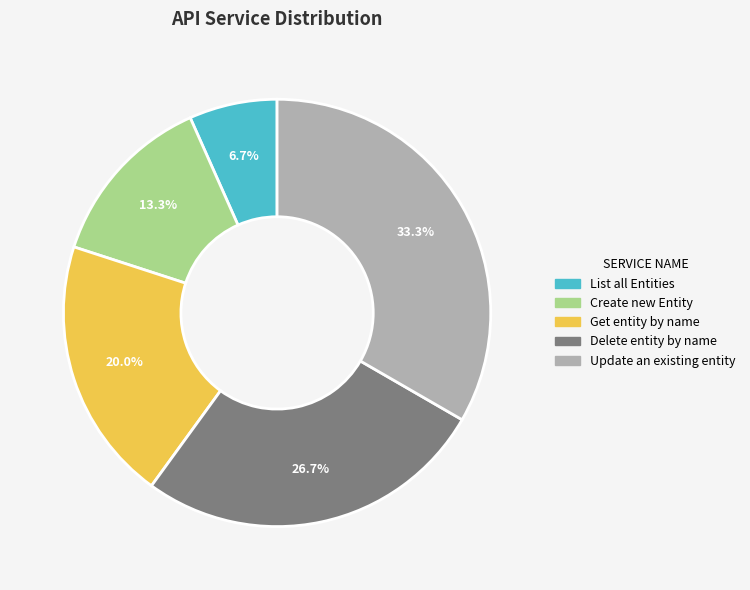

To the nearest percent, what is the combined percentage of Get entity by name and Update an existing entity?

53%